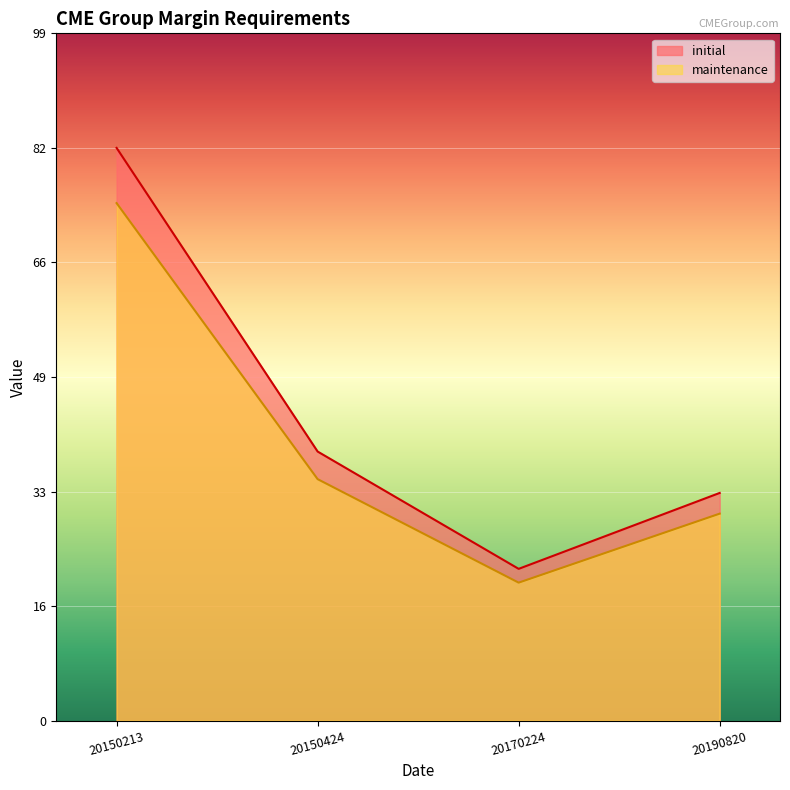

What are all the series names shown in the legend?

initial, maintenance